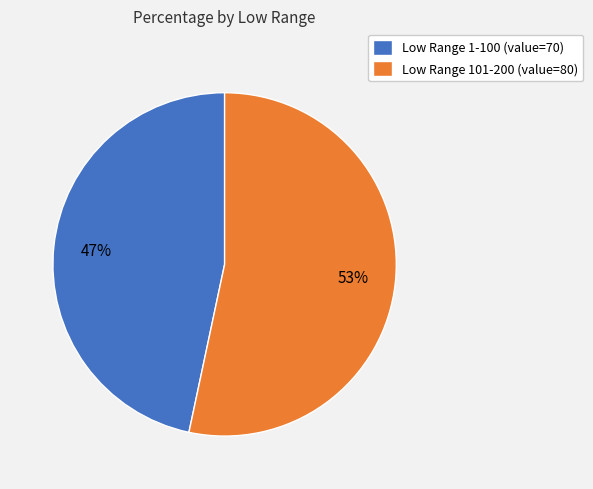

Approximately how many times larger is the value at Low Range 101-200 (value=80) compared to Low Range 1-100 (value=70)?

1.1